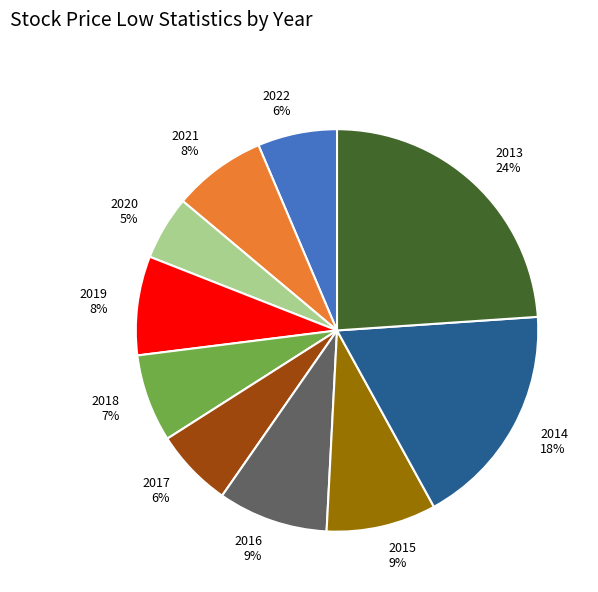

Is the sum of 2014 and 2018 greater than half?

No